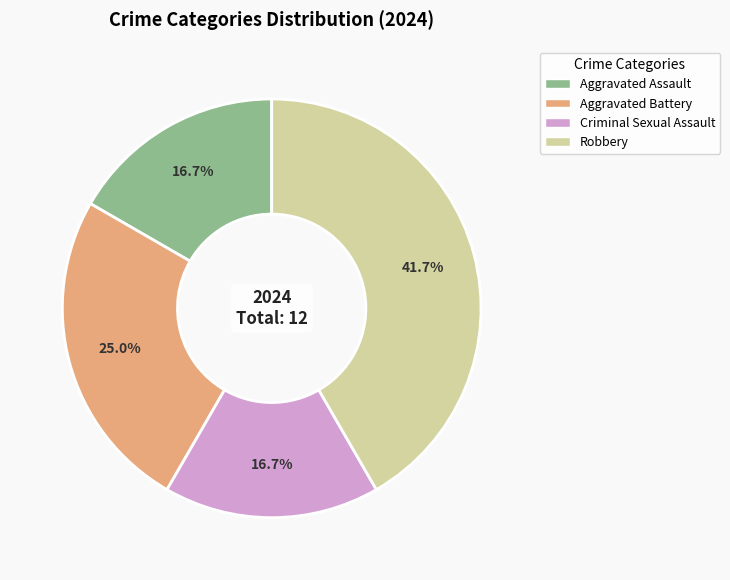

Do Aggravated Assault and Criminal Sexual Assault together represent more than half of the pie?

No